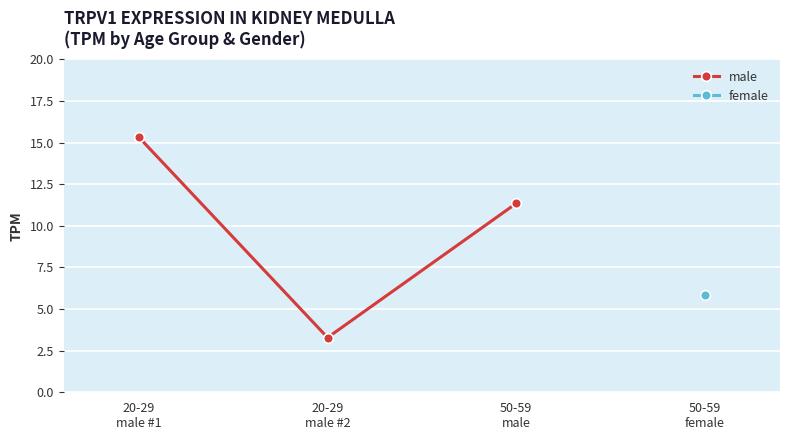

What position from the left is 50-59
male?

3